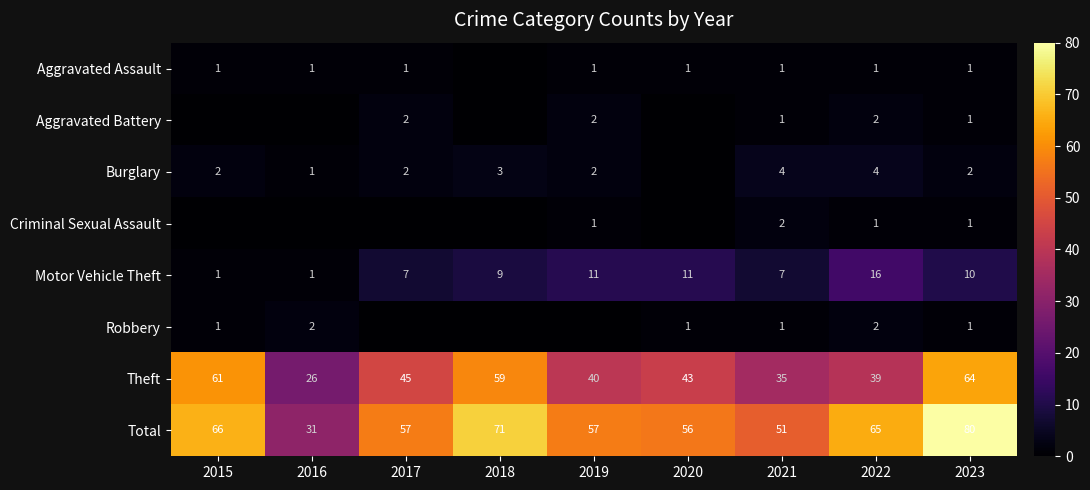

What is the sum of the Criminal Sexual Assault values at 2019 and 2021?

3